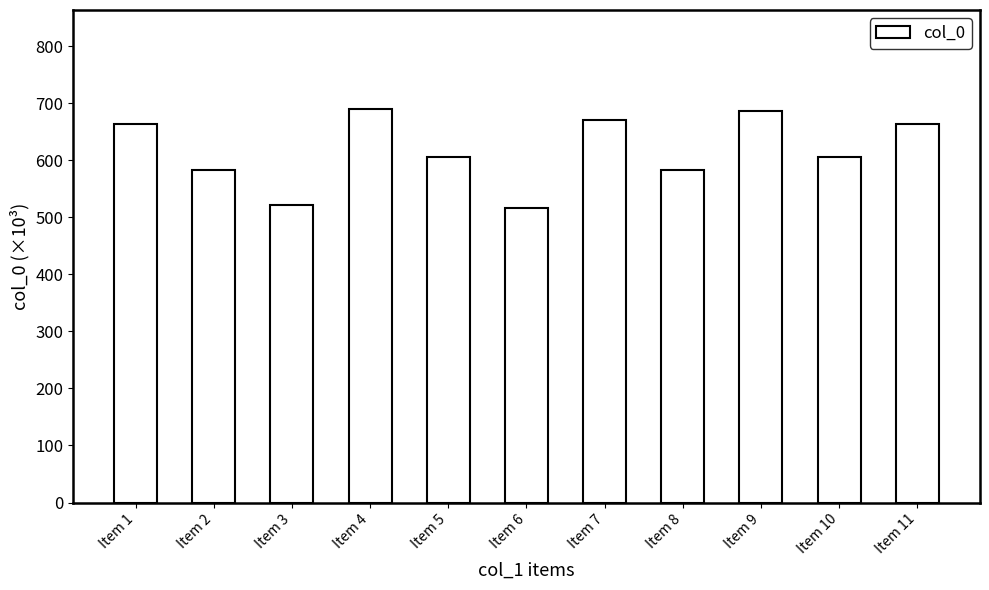

Where does the data first go above 604?

Item 1